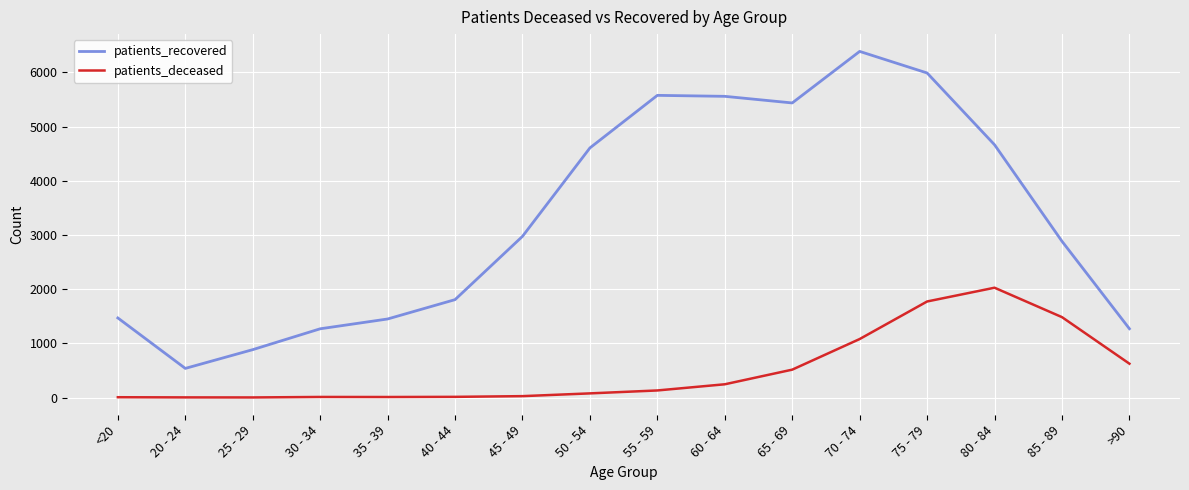

True or false: patients_deceased and patients_recovered cross at least once.

False